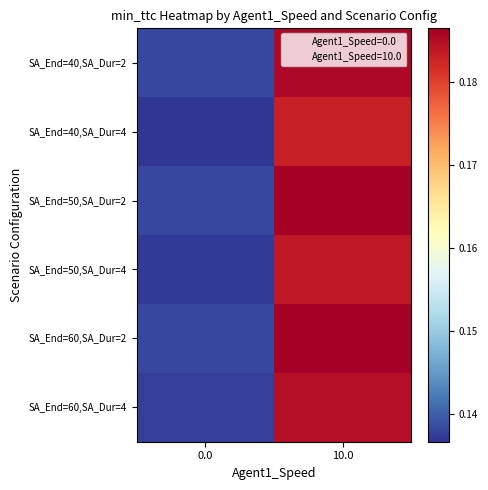

What is the total value across all series at 0.0?

0.8